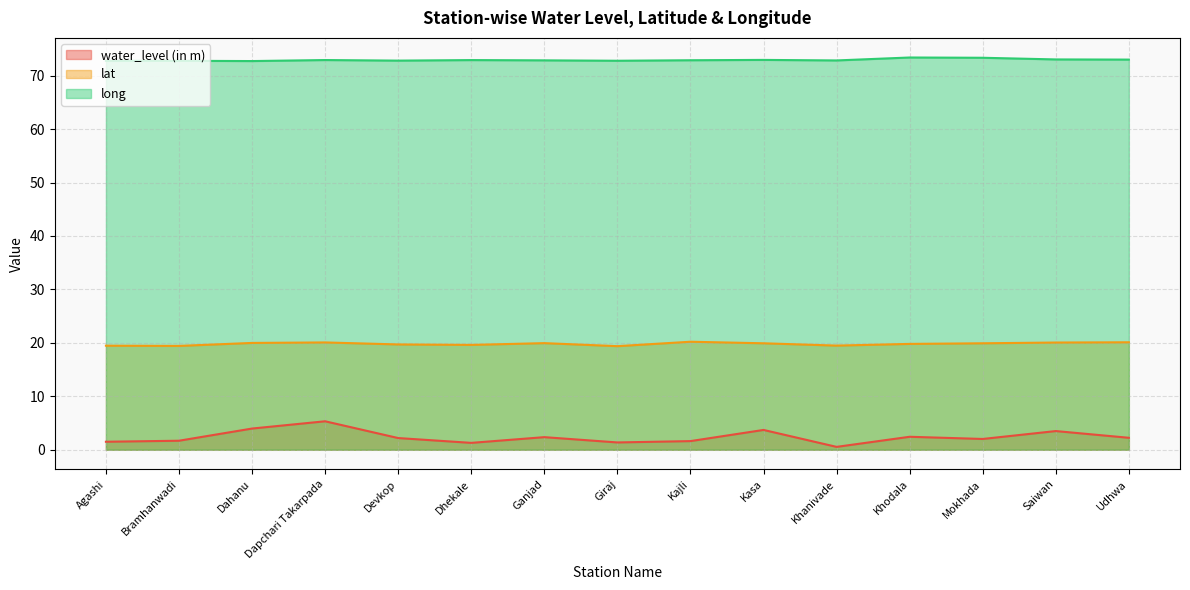

Which series has the largest total across all categories?

long